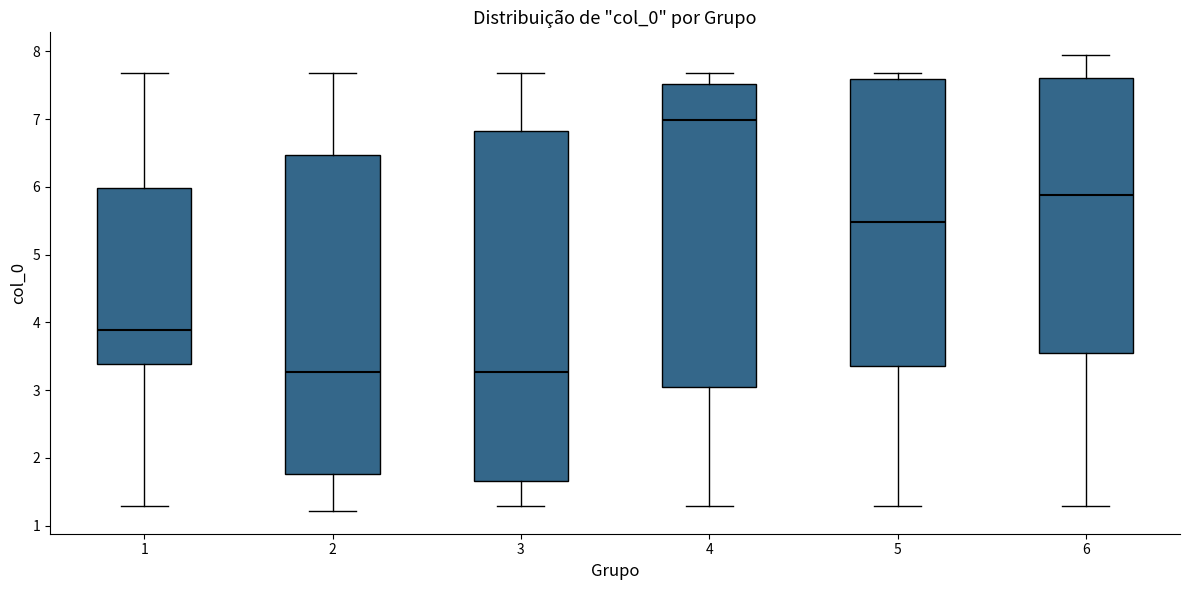

Which box's median line is the highest?

4